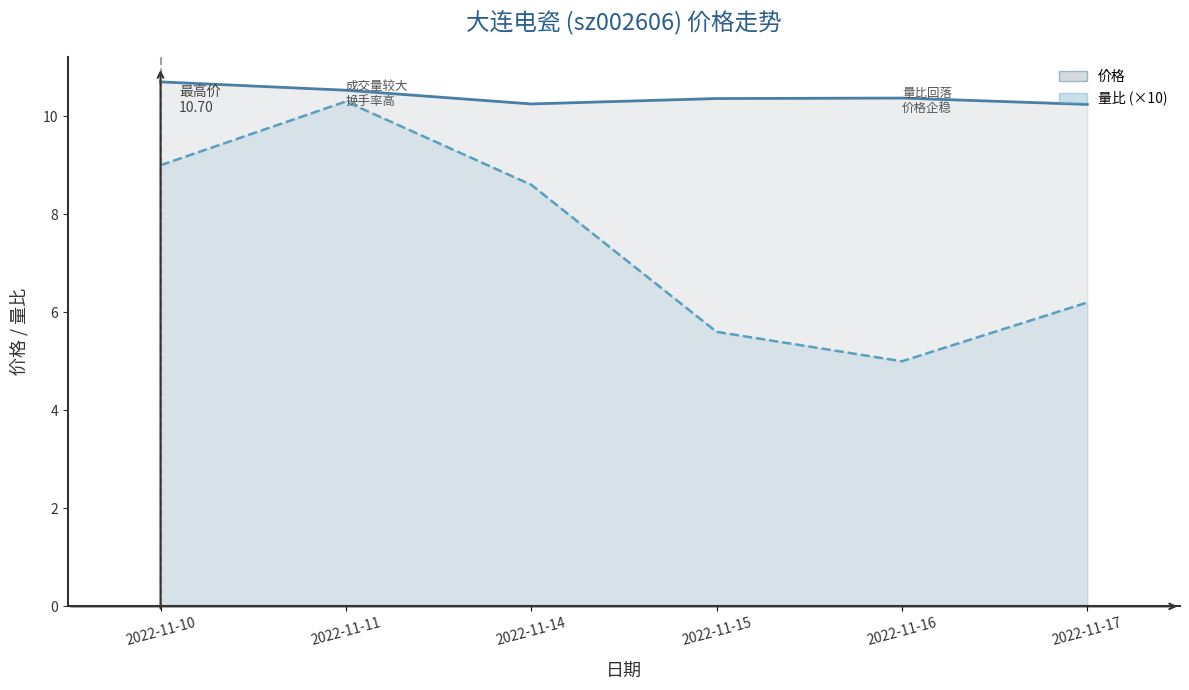

At which category does 量比 (×10) reach its first local peak?

2022-11-11